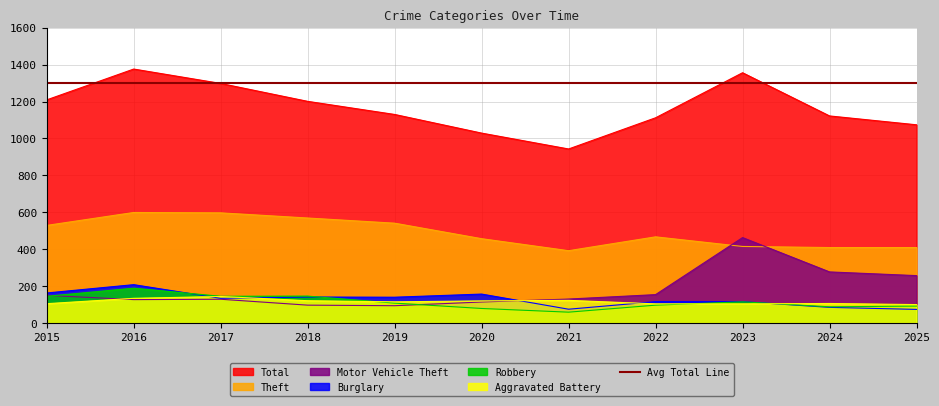

What is the minimum value for Motor Vehicle Theft?

94